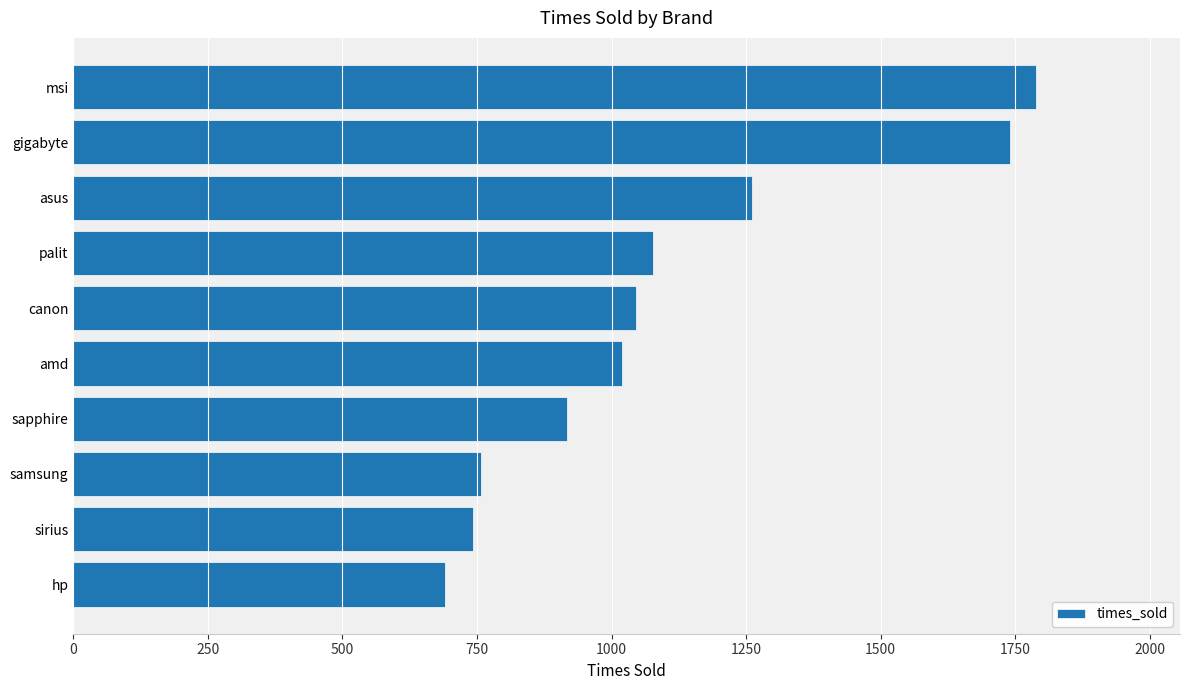

What is the difference between the maximum and minimum values?

1097